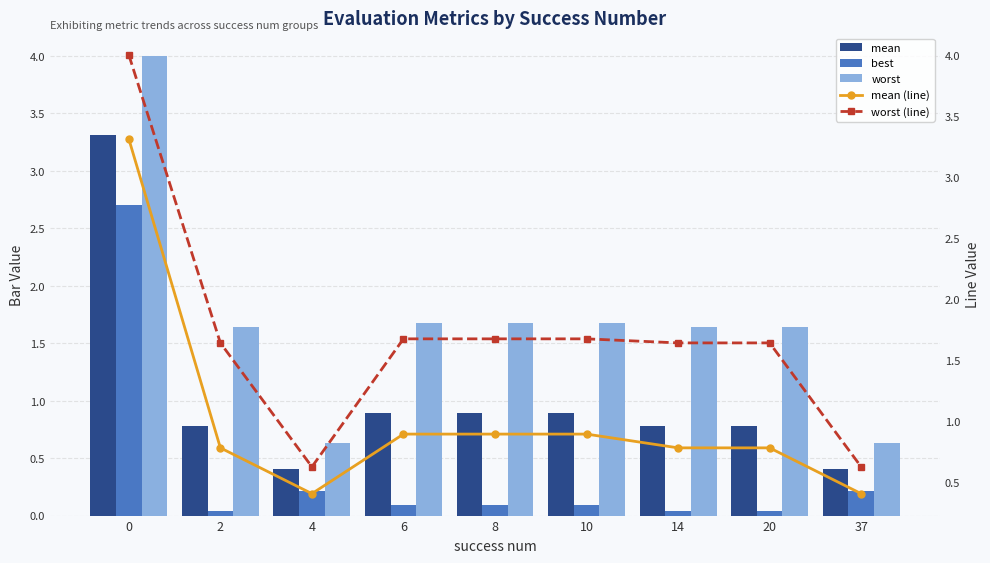

At how many categories does at least one series exceed 3?

1